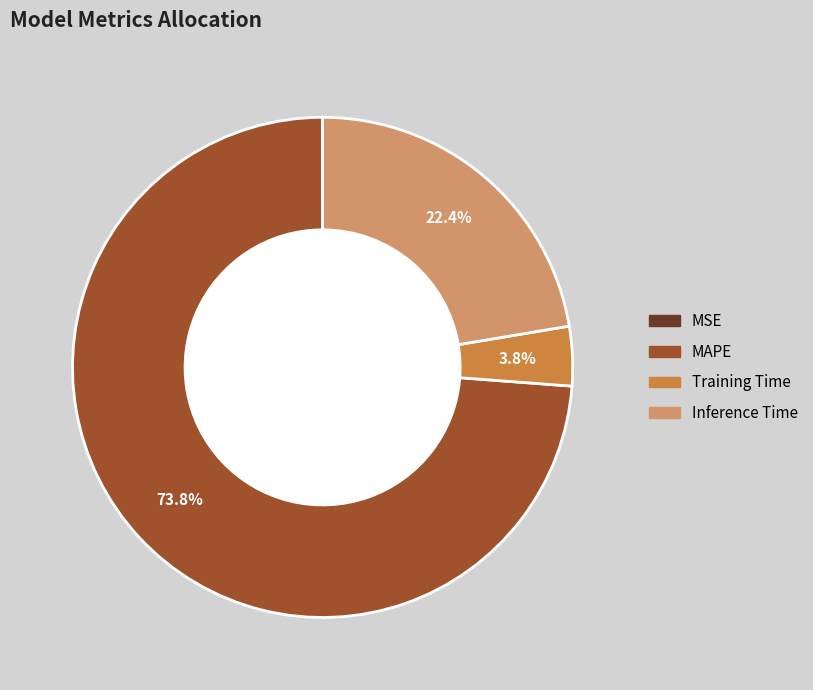

What portion of the pie excludes MAPE?

26.2%